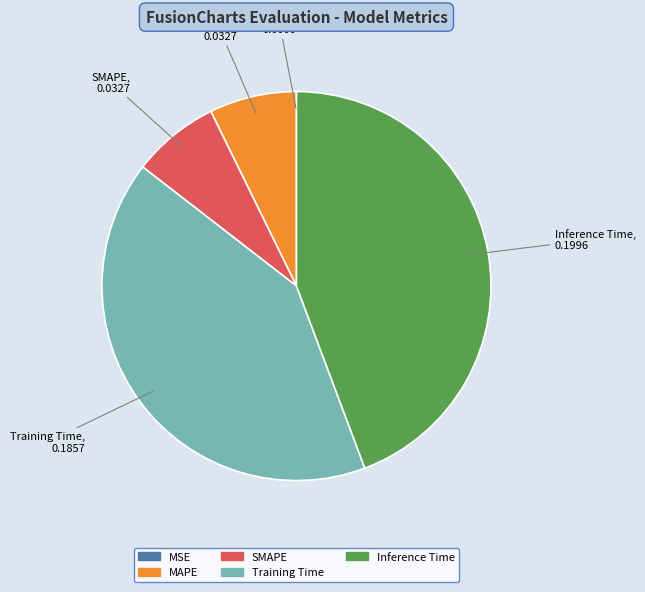

Do MAPE and Training Time together represent more than half of the pie?

No